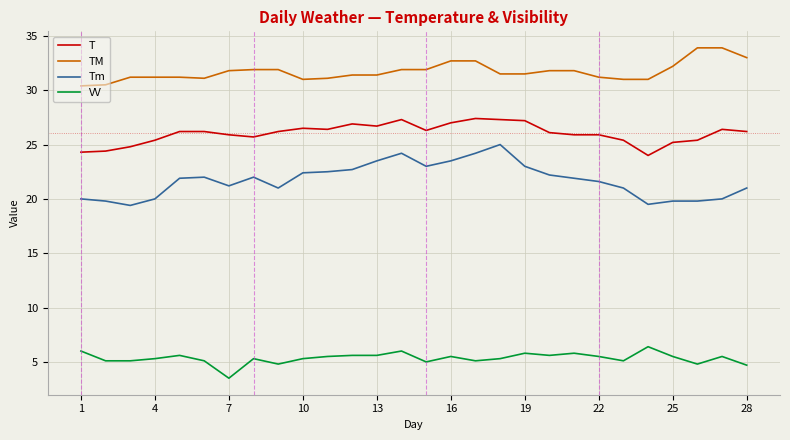

At how many categories does at least one series exceed 13?

28